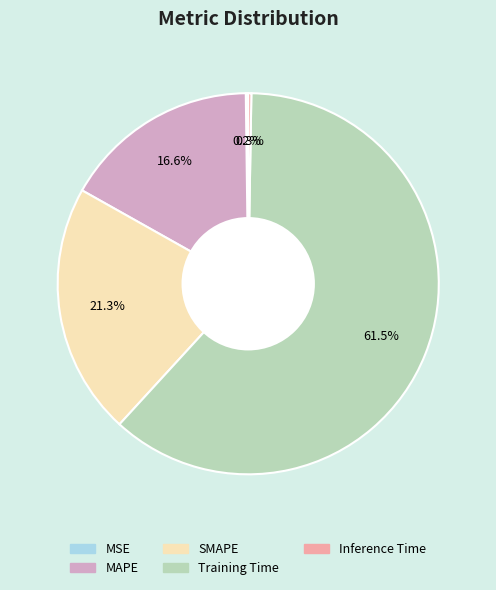

True or false: Training Time accounts for 74% of the total.

False